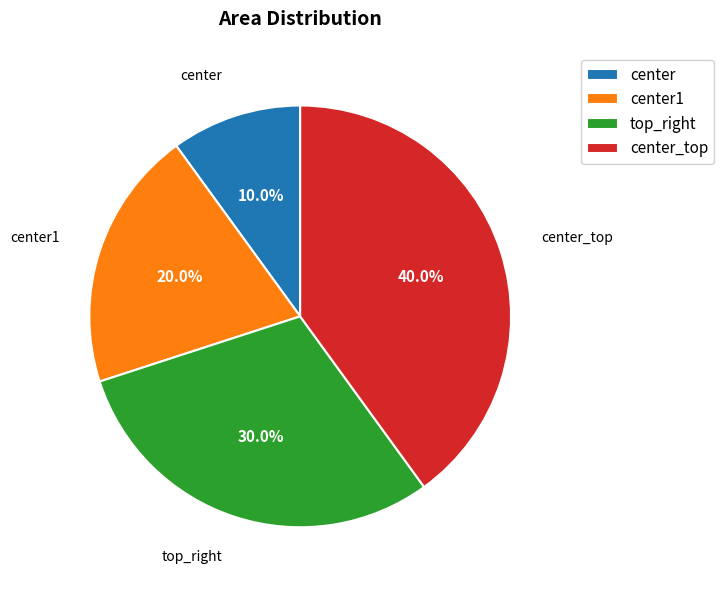

How many segments does this pie chart have?

4